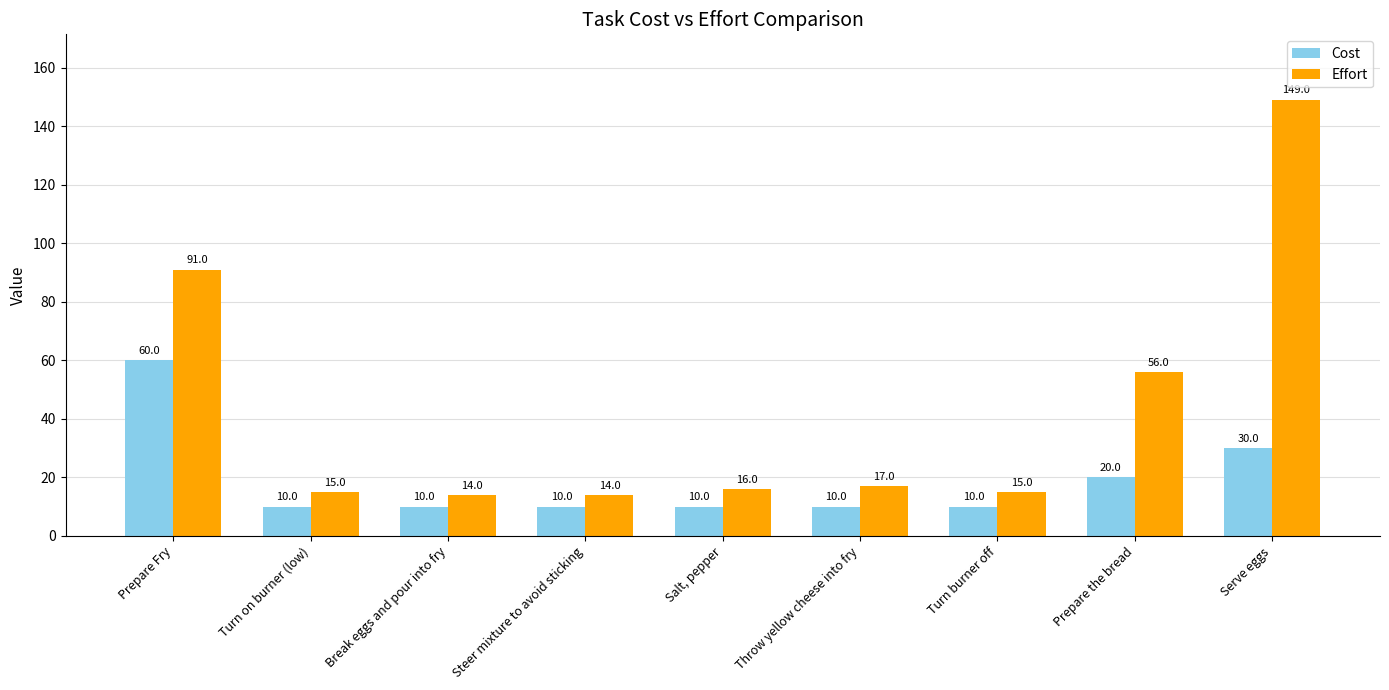

Rank the series by their average value, from lowest to highest.

Cost, Effort